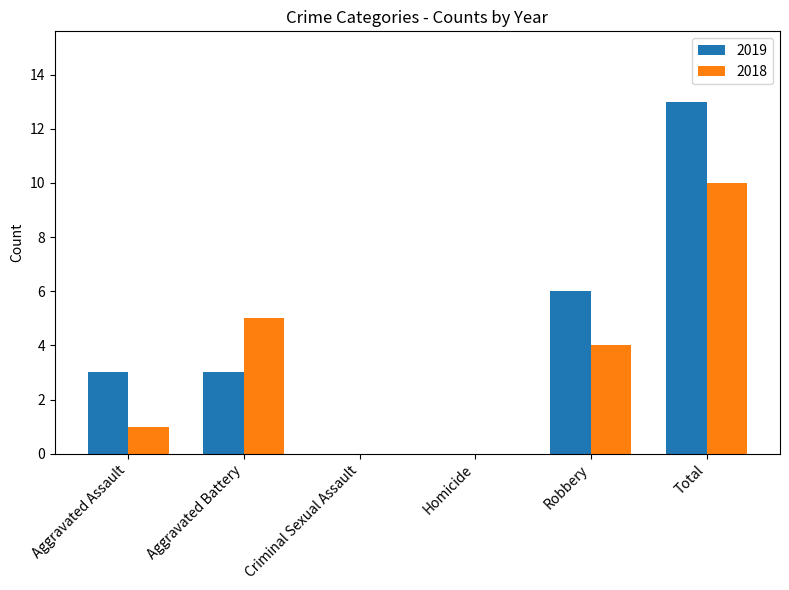

Which series changed the most between Homicide and Total?

2019